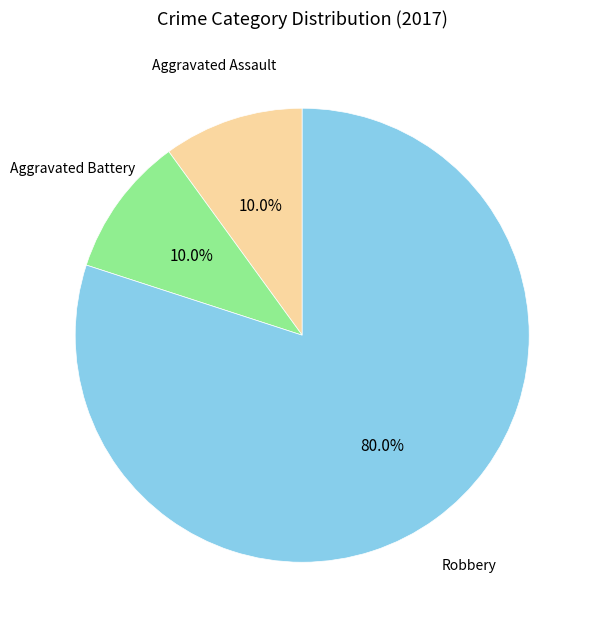

Does any single category account for the majority?

Yes